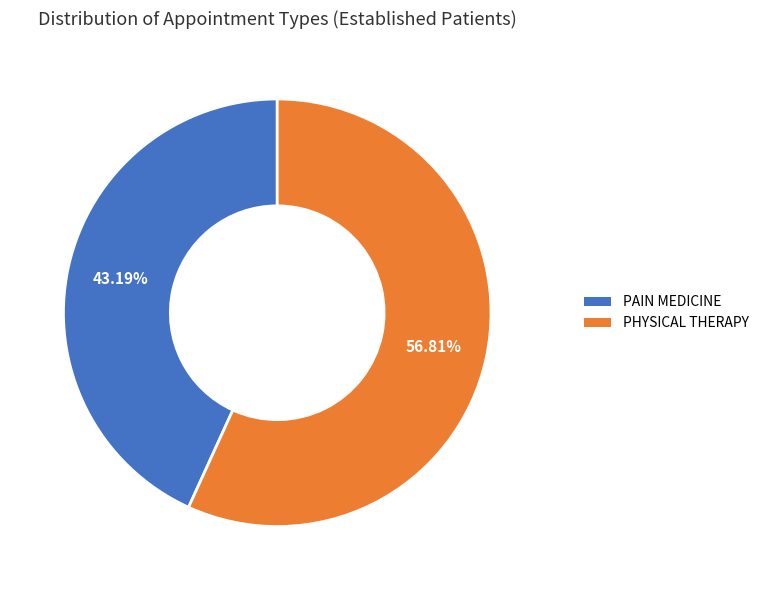

To the nearest percent, what is the difference between the PAIN MEDICINE and PHYSICAL THERAPY slice percentages?

14%